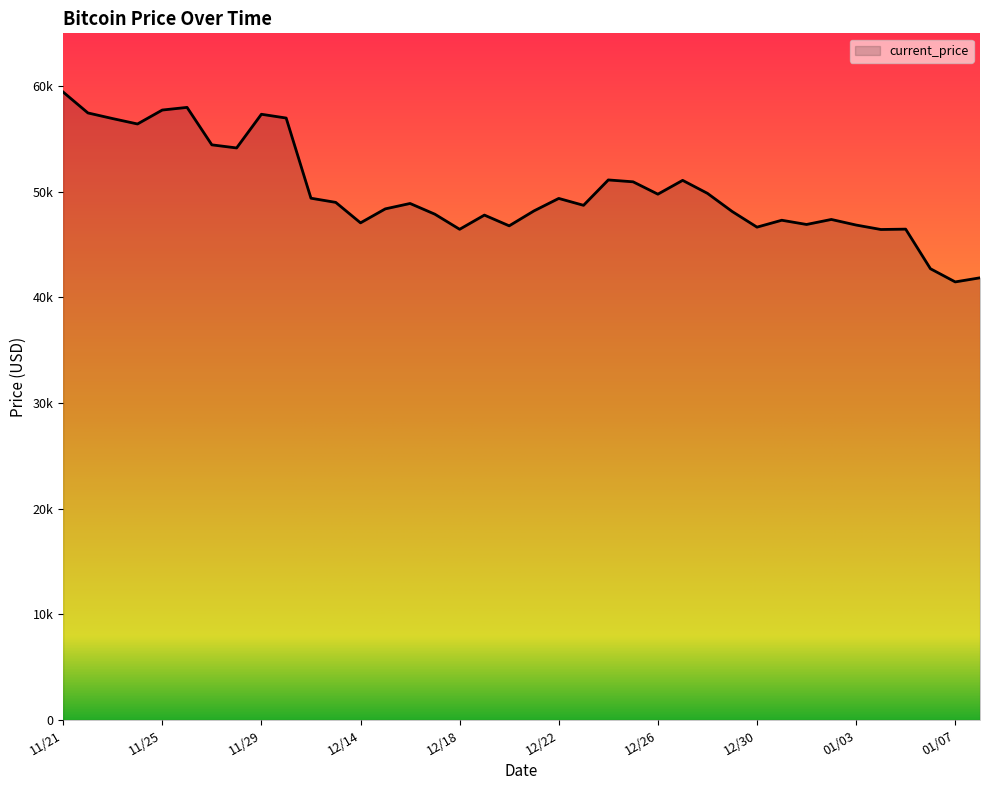

Reading left to right, transcribe all the data shown in this chart.

11/21=59441	11/22=57464	11/23=56930	11/24=56420	11/25=57739	11/26=57990	11/27=54445	11/28=54151	11/29=57340	11/30=56982	12/12=49393	12/13=48999	12/14=47061	12/15=48384	12/16=48895	12/17=47881	12/18=46452	12/19=47795	12/20=46779	12/21=48192	12/22=49373	12/23=48721	12/24=51123	12/25=50946	12/26=49776	12/27=51083	12/28=49855	12/29=48134	12/30=46655	12/31=47308	01/01=46908	01/02=47382	01/03=46854	01/04=46432	01/05=46466	01/06=42718	01/07=41471	01/08=41859